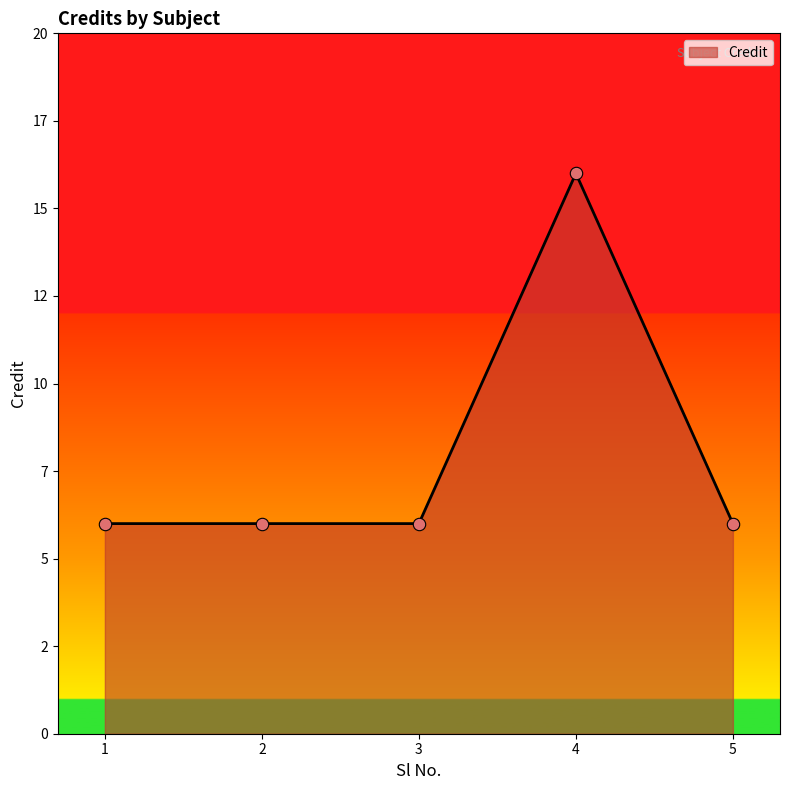

Which has a higher value, 5 or 2?

5